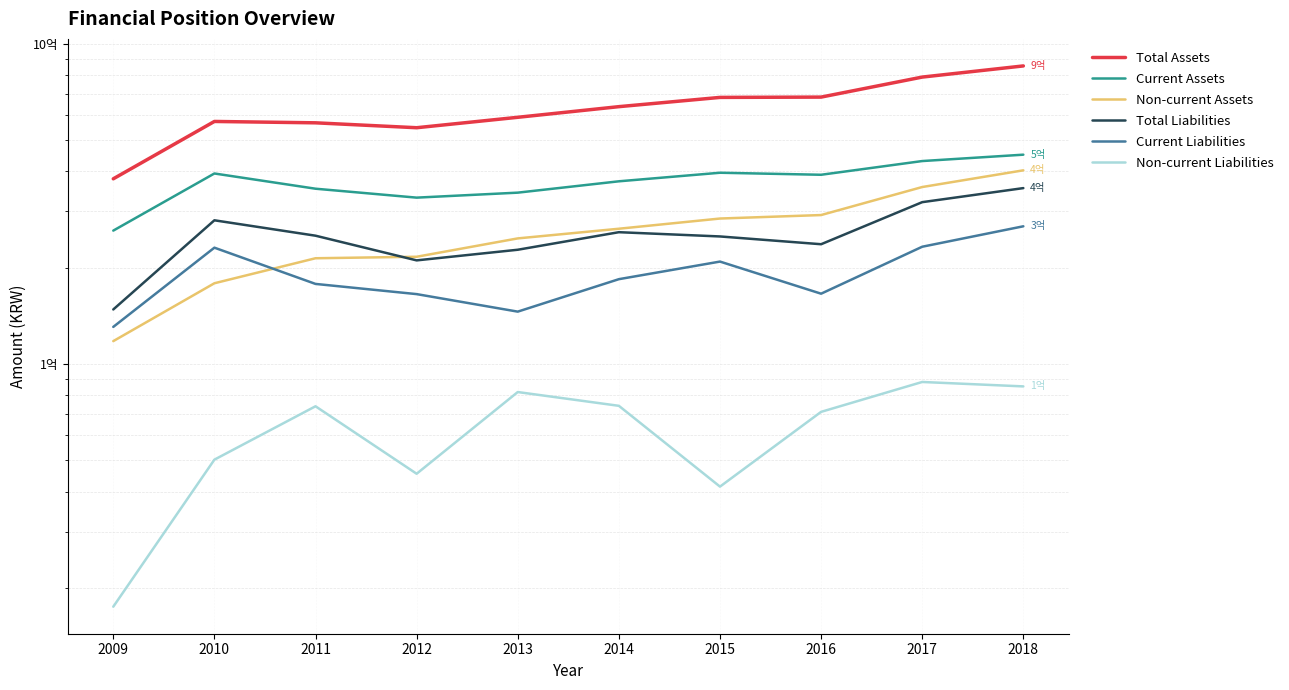

What is the greatest value displayed?

854418441